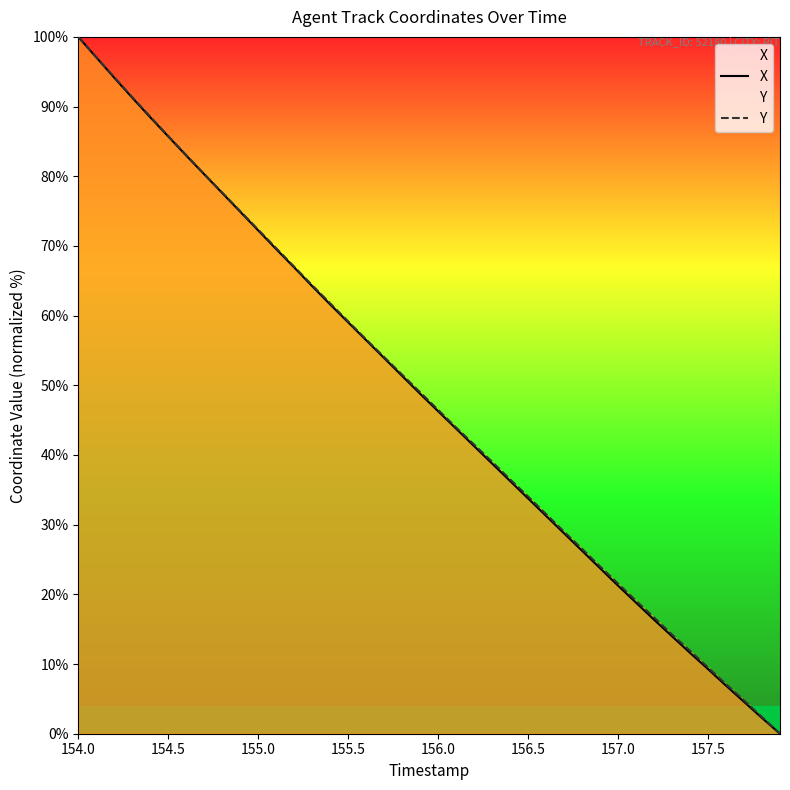

Which category has the highest value across all series?

154.0